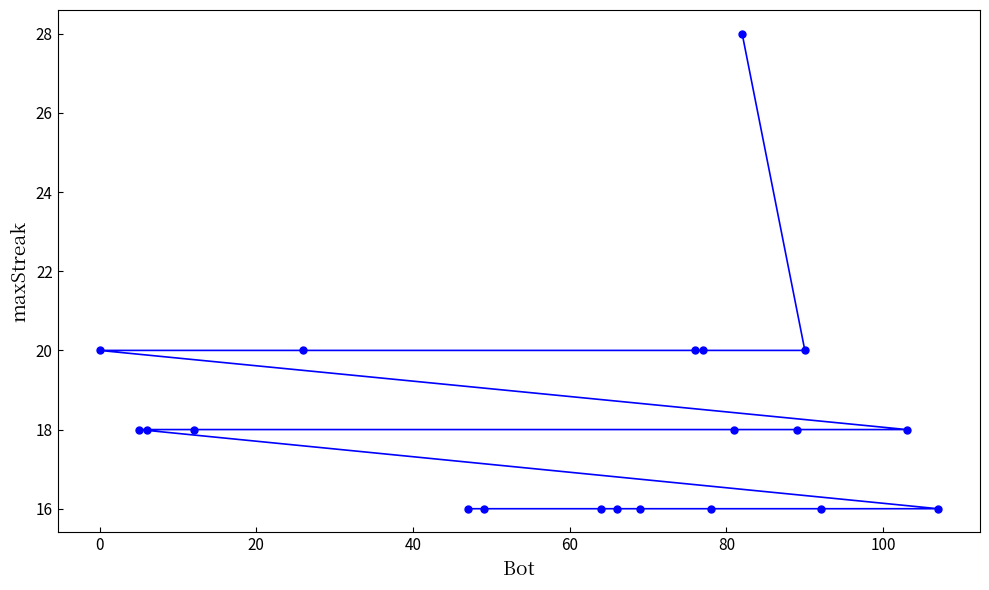

What is the sum of all values?

364